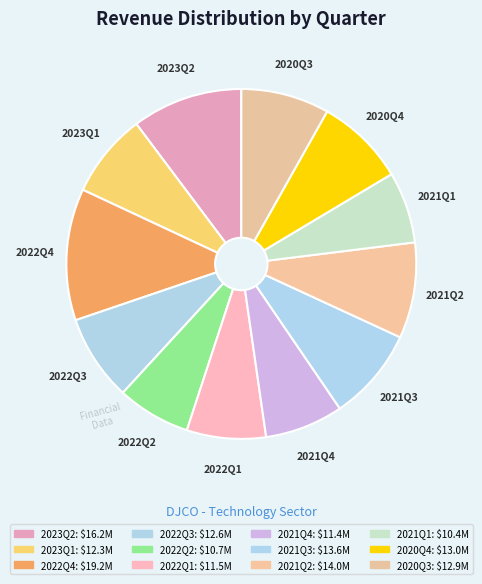

What is the ratio of the value at 2020Q3 to the value at 2022Q2?

1.2